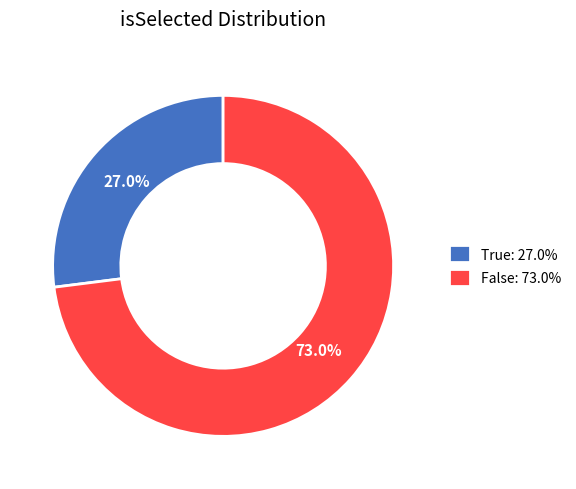

Approximately how many times larger is the value at False compared to True?

2.7